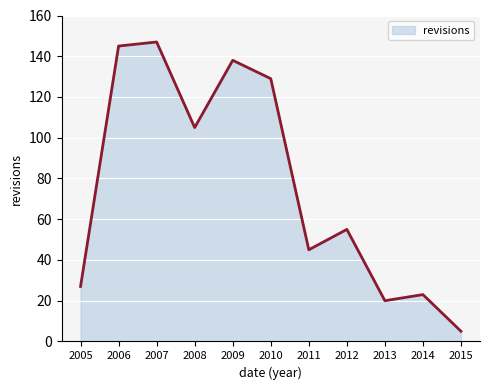

Reading left to right, what are all the values shown in this chart?

27	145	147	105	138	129	45	55	20	23	5